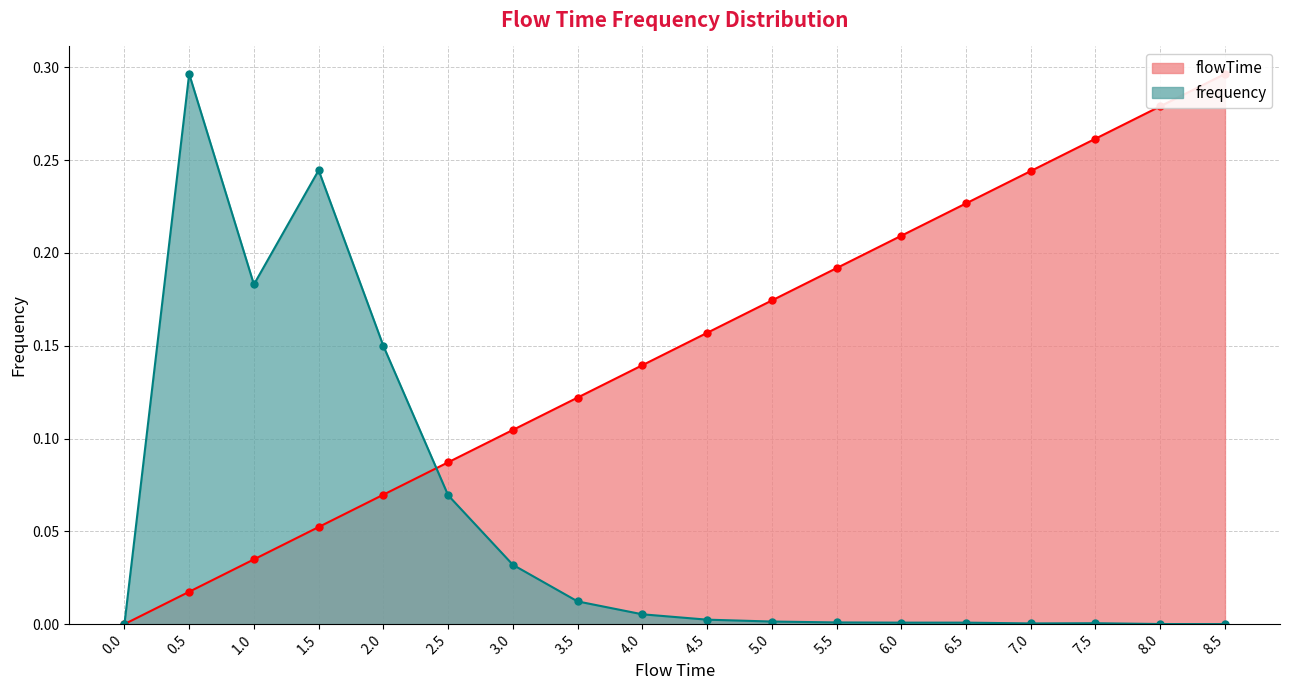

The frequency series shows 0.0 at 6.5. True or false?

False